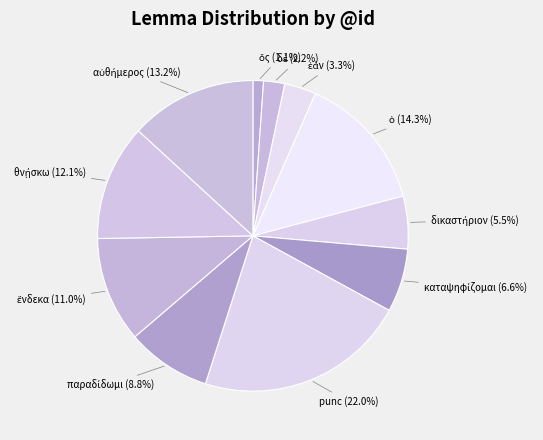

Is there any slice that represents more than half of the pie?

No